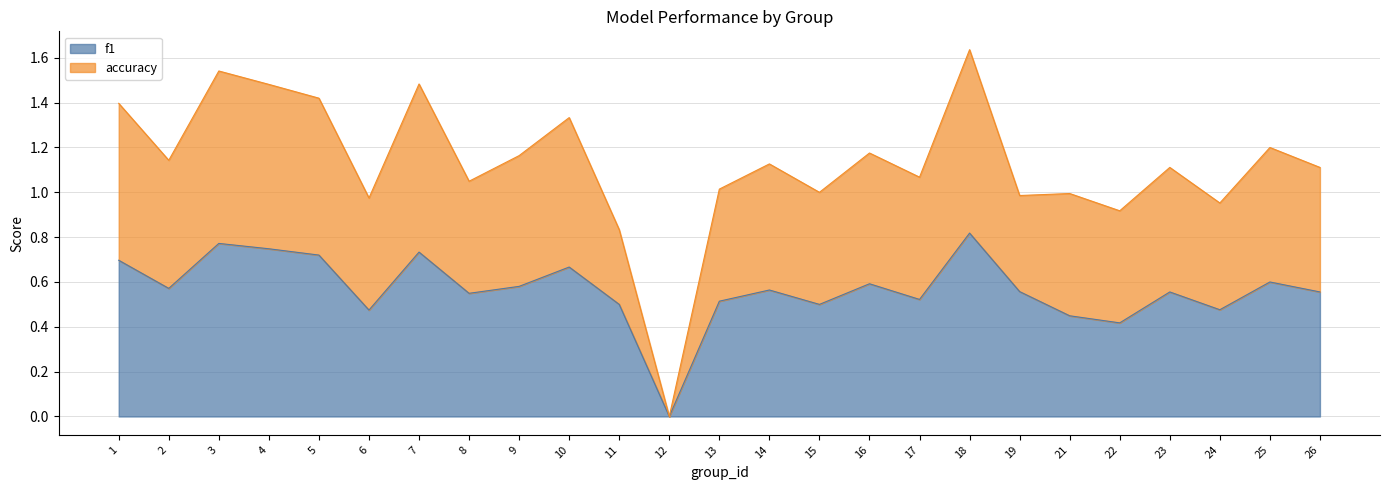

The f1 series shows 0.1 at 21. True or false?

False